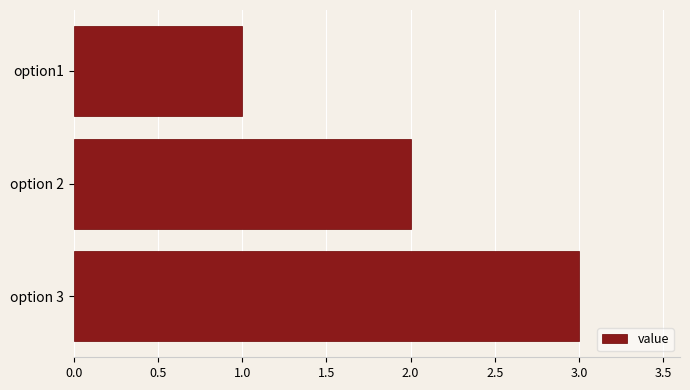

Does the chart contain stacked bars?

No